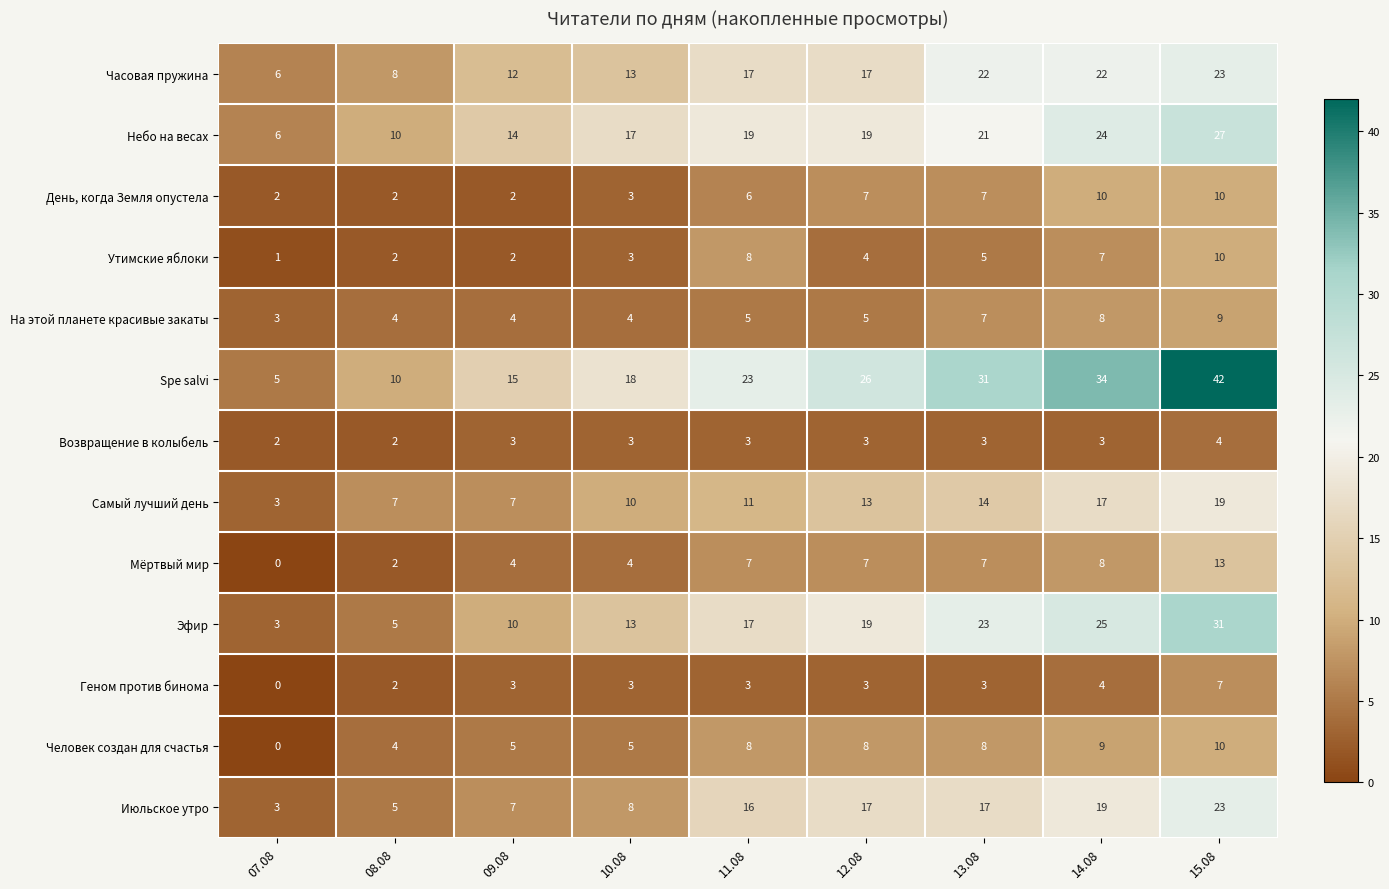

What is the difference between the maximum and minimum values in the На этой планете красивые закаты series?

6